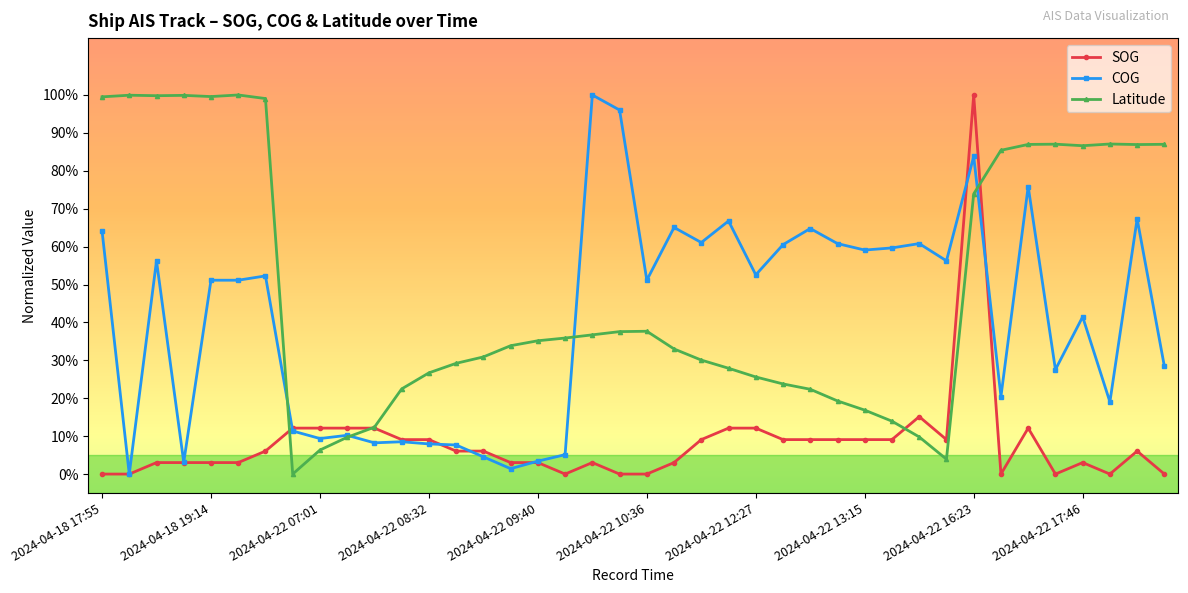

What are all the series names shown in the legend?

SOG, COG, Latitude